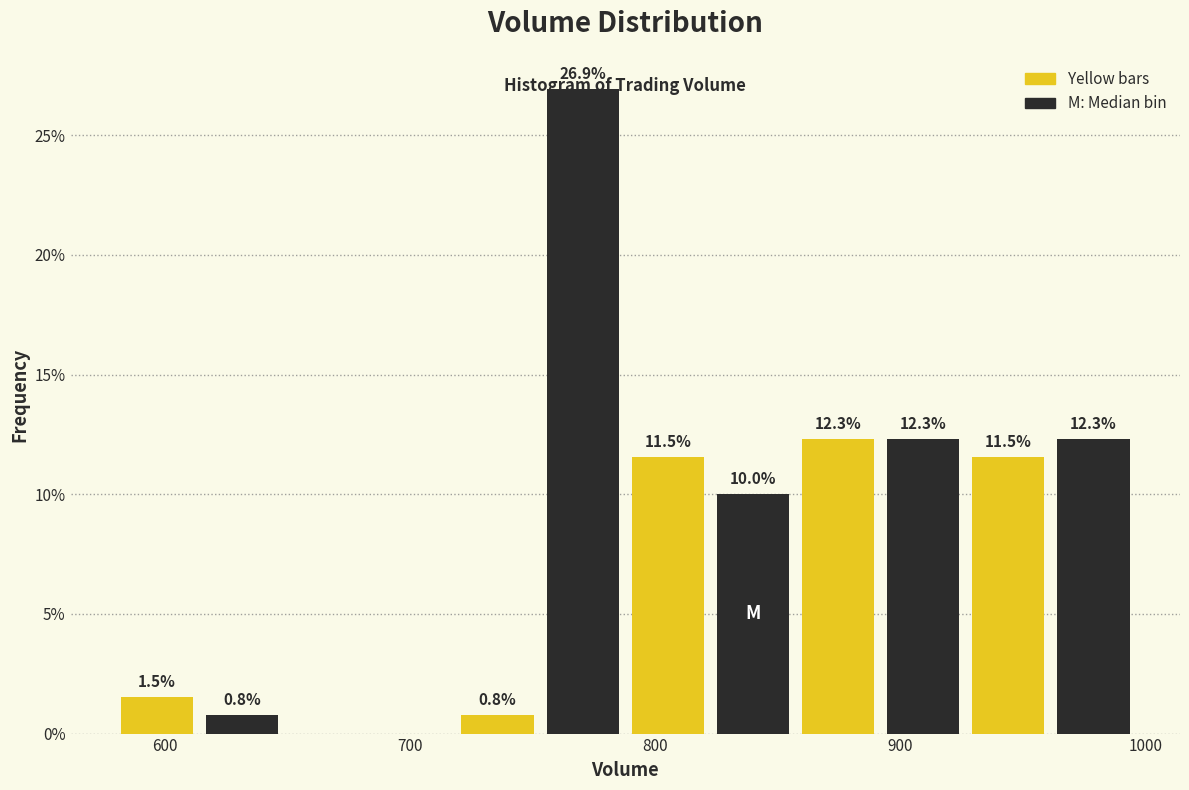

Read against the x-axis, roughly where is the centre of the tallest bar?

770